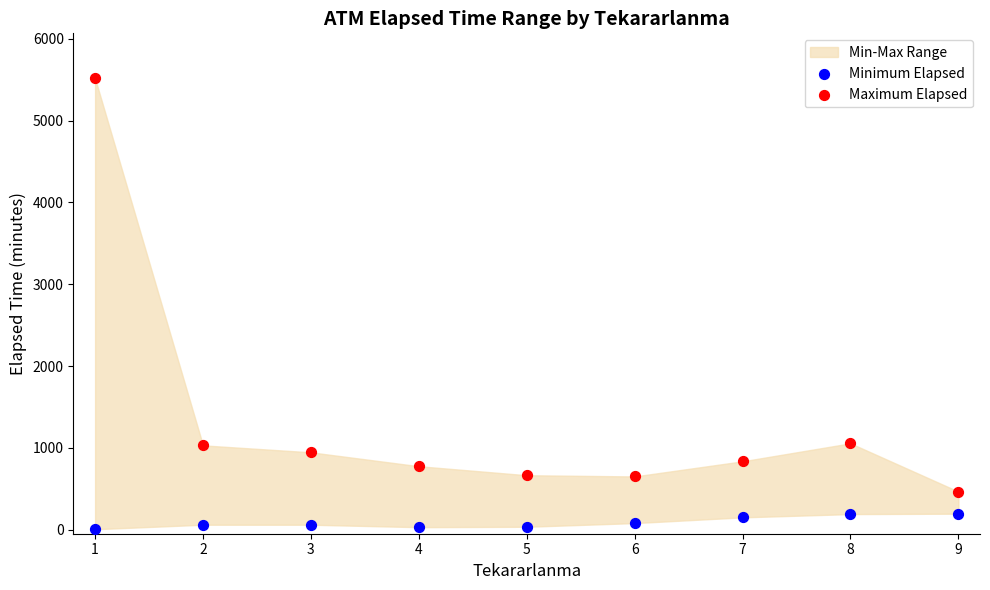

Which series reaches the maximum Y coordinate?

Maximum Elapsed